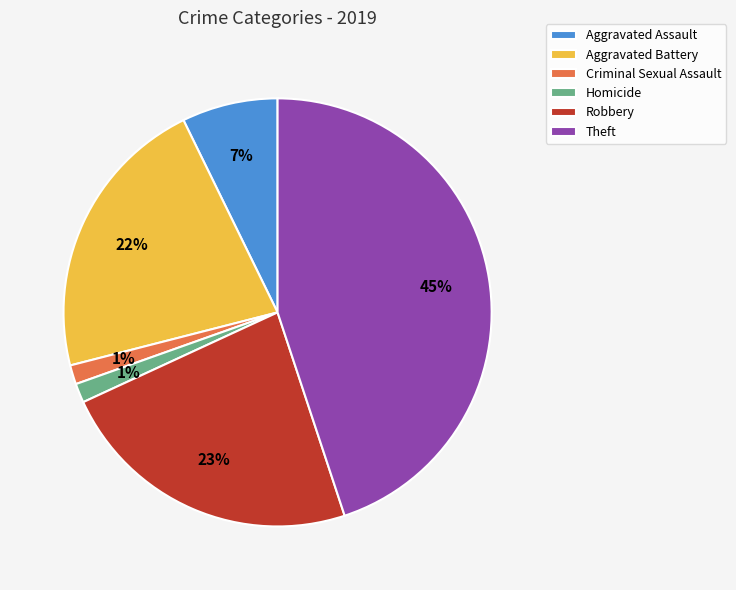

What percentage is the Homicide slice, to the nearest percent?

1%